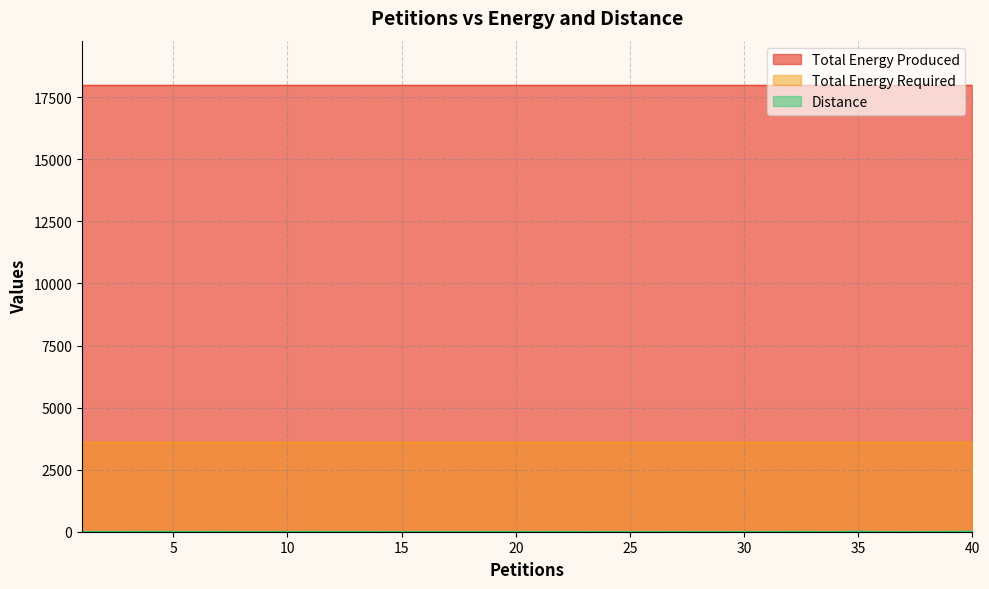

Is it true that Total Energy Produced equals 11272 at 33?

False